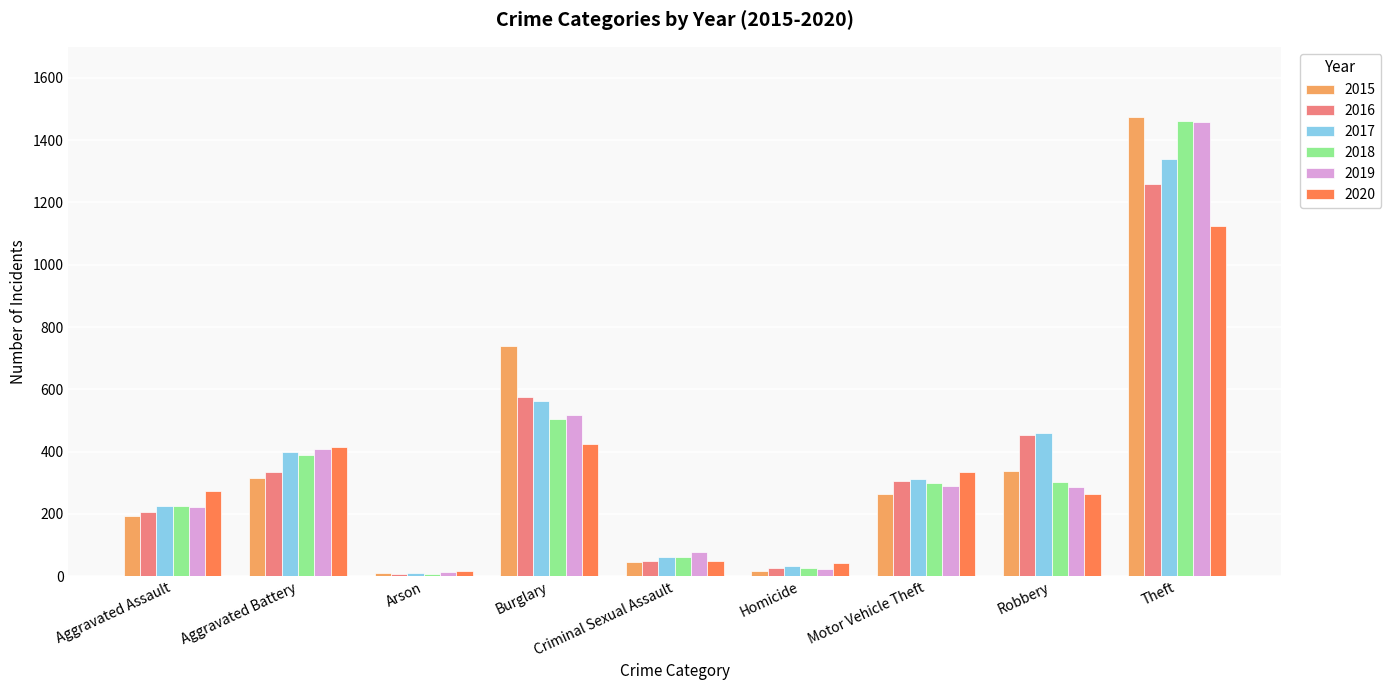

What is the difference between the maximum and minimum values in the 2019 series?

1447